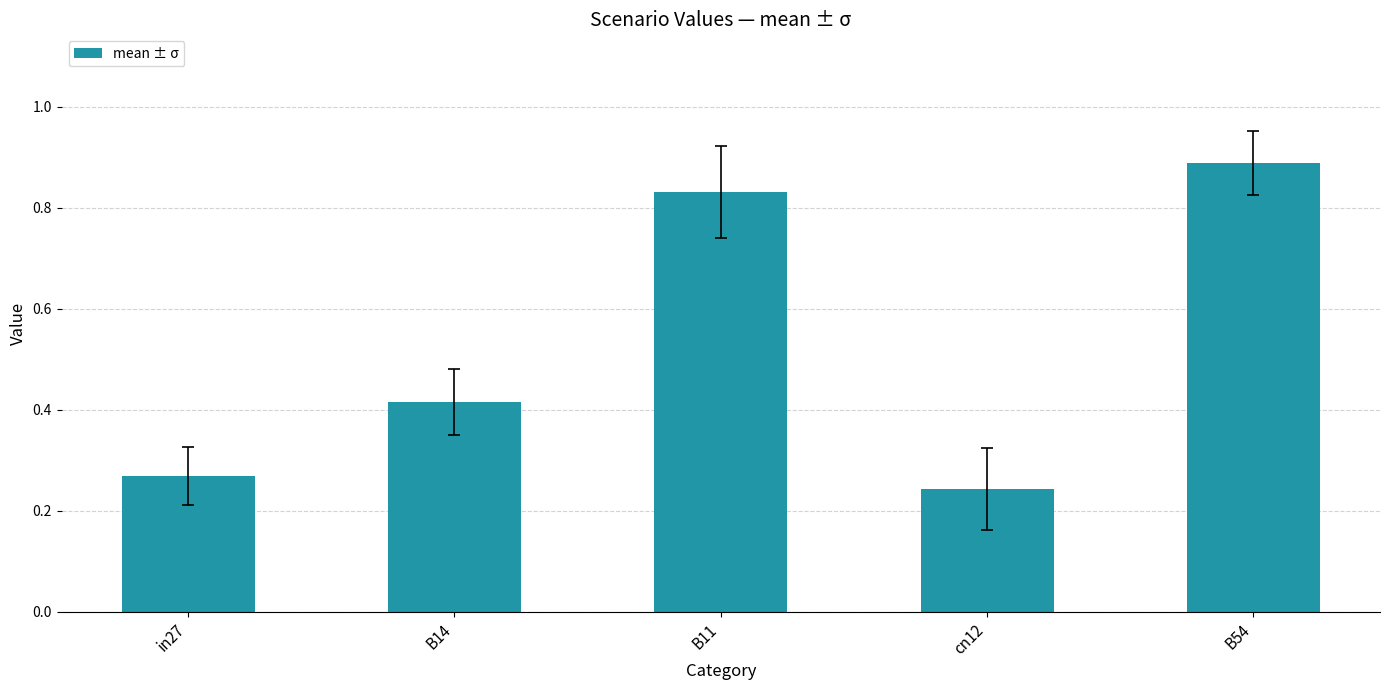

What is the label of the 1st bar from the right?

B54